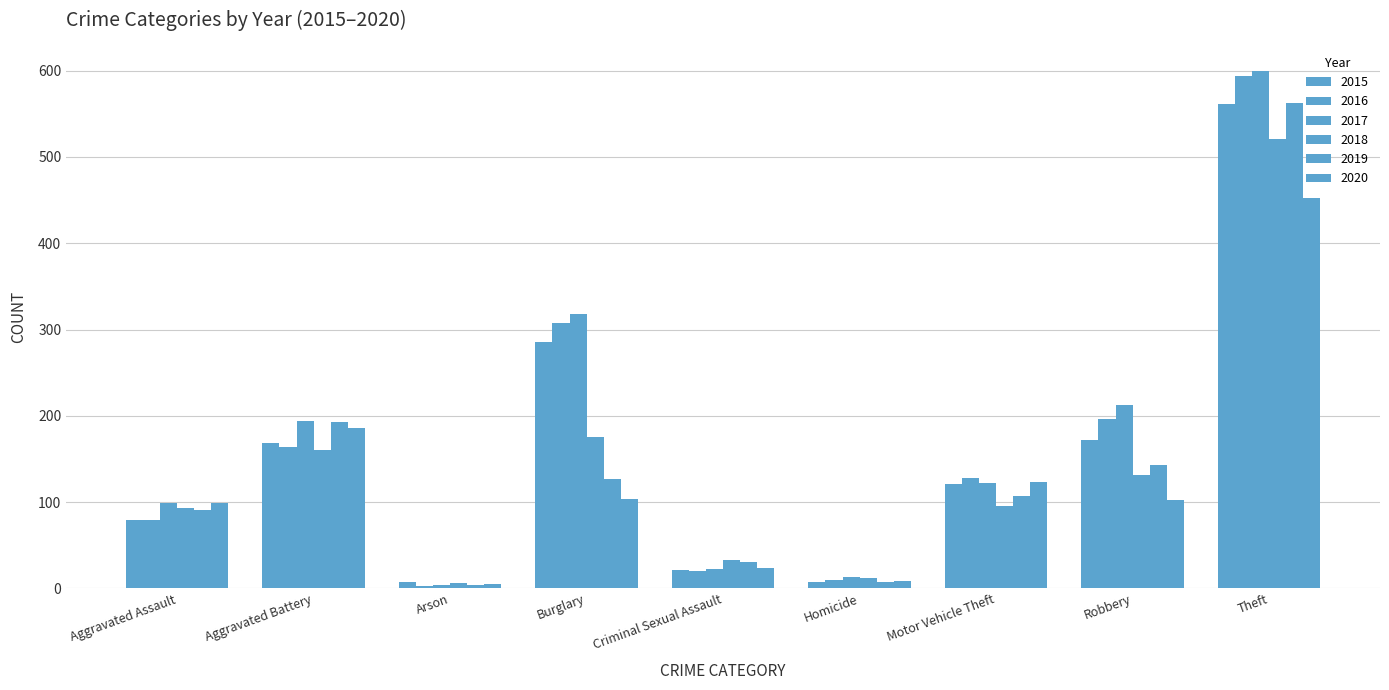

What is the label of the 7th bar from the right?

Arson